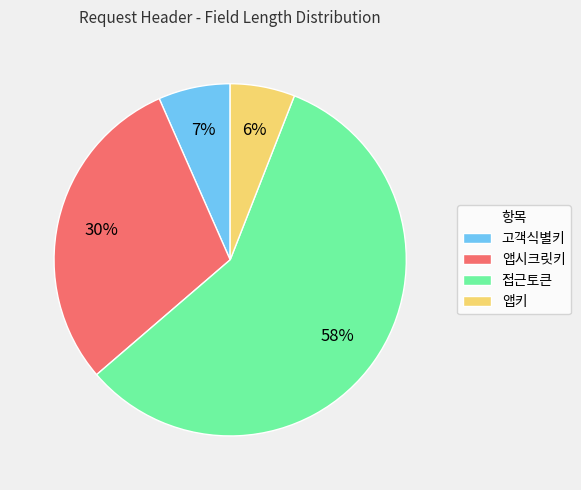

Is 앱시크릿키 the majority of the pie?

No